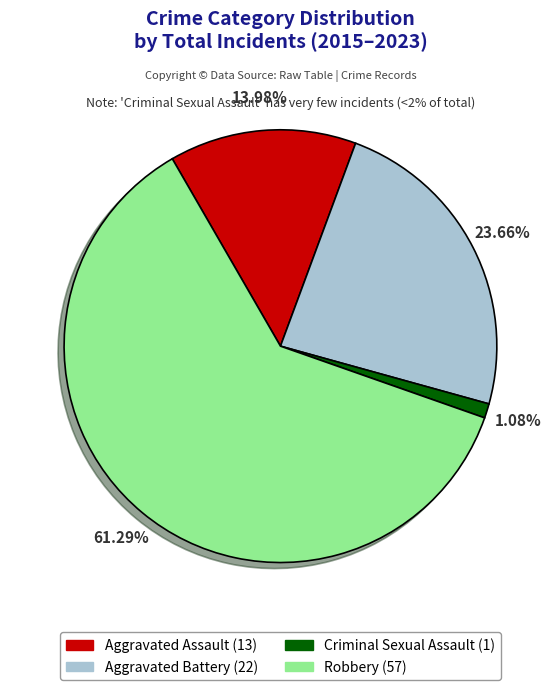

Combined, do Aggravated Battery (22) and Criminal Sexual Assault (1) account for over 50%?

No